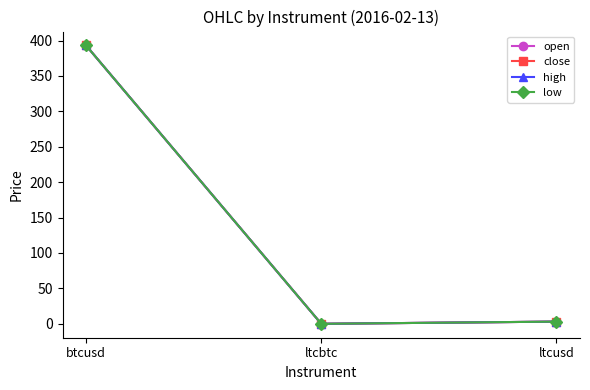

The open series shows 157.5 at btcusd. True or false?

False